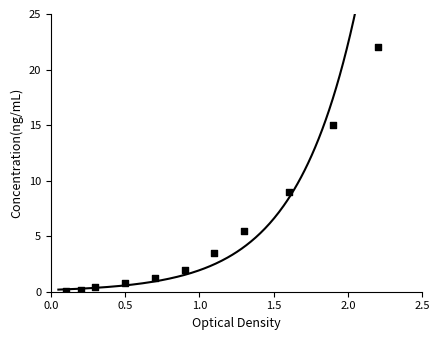

What is the average X value?

1.0